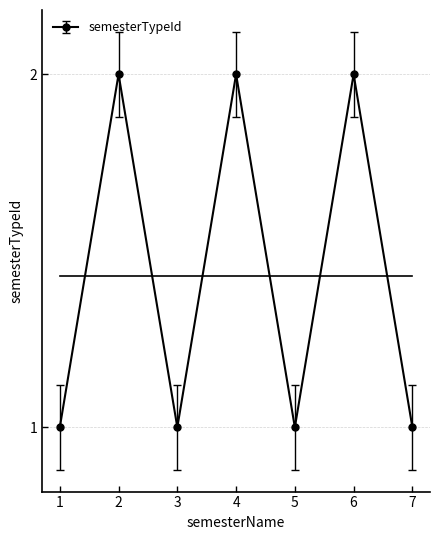

Approximately how many times larger is the value at 7 compared to 5?

1.0